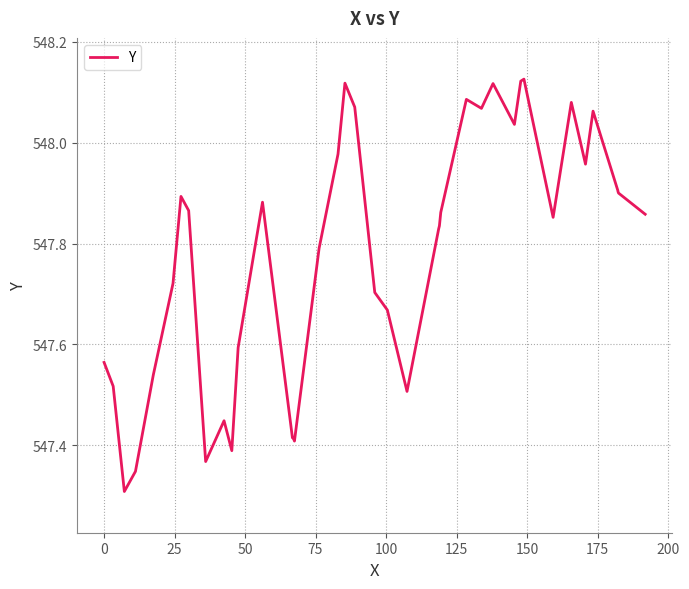

What is the difference between the maximum and minimum values?

0.8